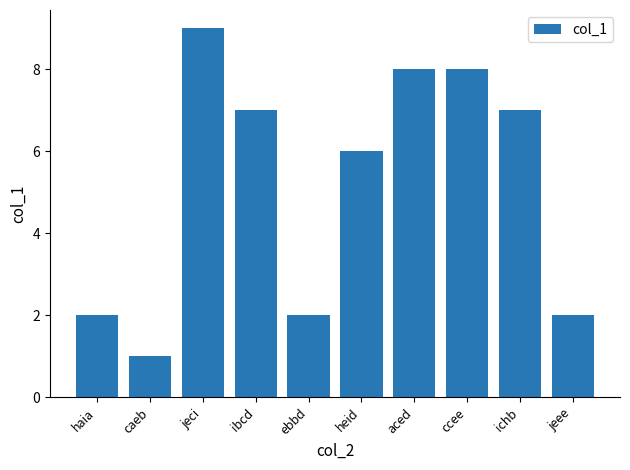

What position from the right is jeci?

8